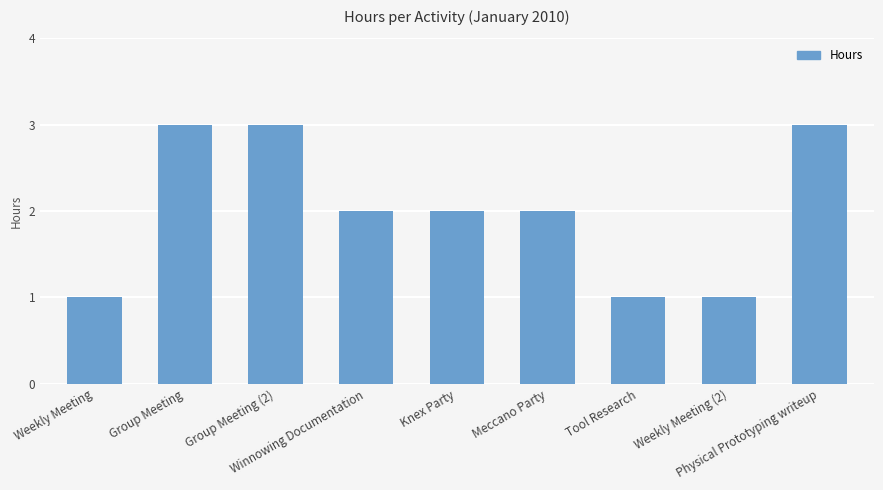

Reading left to right, extract all data points from this chart.

Weekly Meeting=1	Group Meeting=3	Group Meeting (2)=3	Winnowing Documentation=2	Knex Party=2	Meccano Party=2	Tool Research=1	Weekly Meeting (2)=1	Physical Prototyping writeup=3